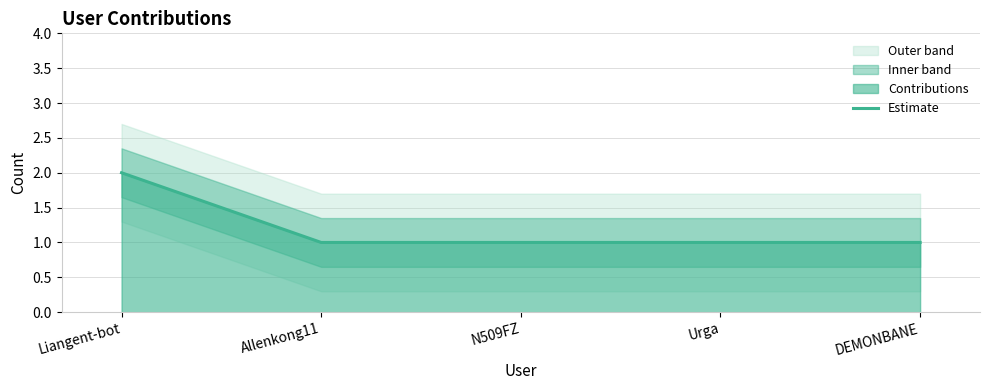

The value of Estimate at N509FZ is 1. True or false?

True